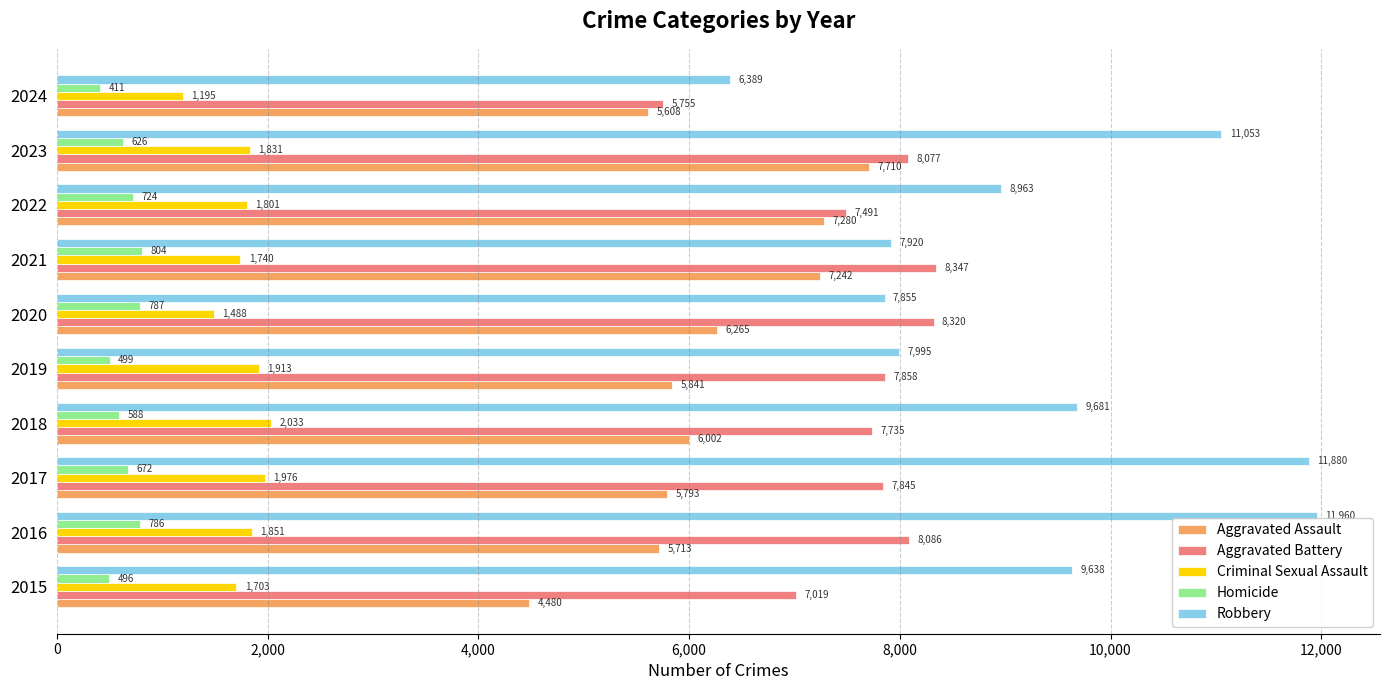

Read the Criminal Sexual Assault value at 2024.

1195